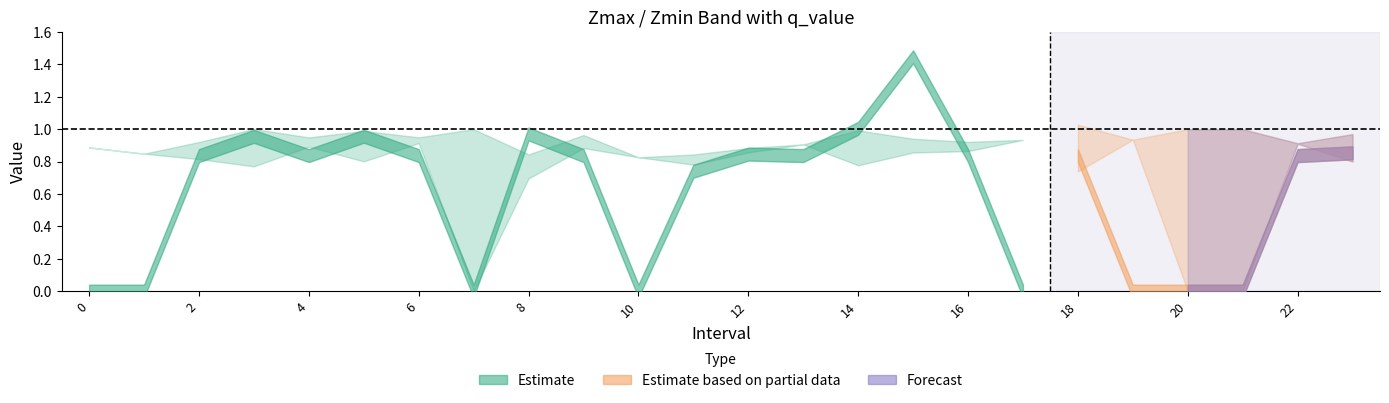

True or false: Zmax and Zmin intersect in this chart.

False